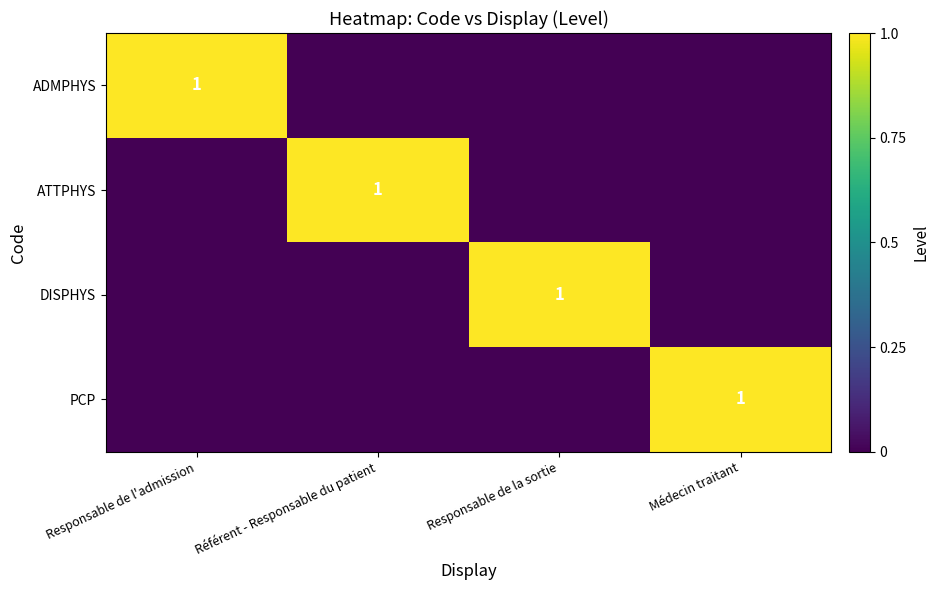

True or false: DISPHYS has a value of 1 at Responsable de la sortie.

True